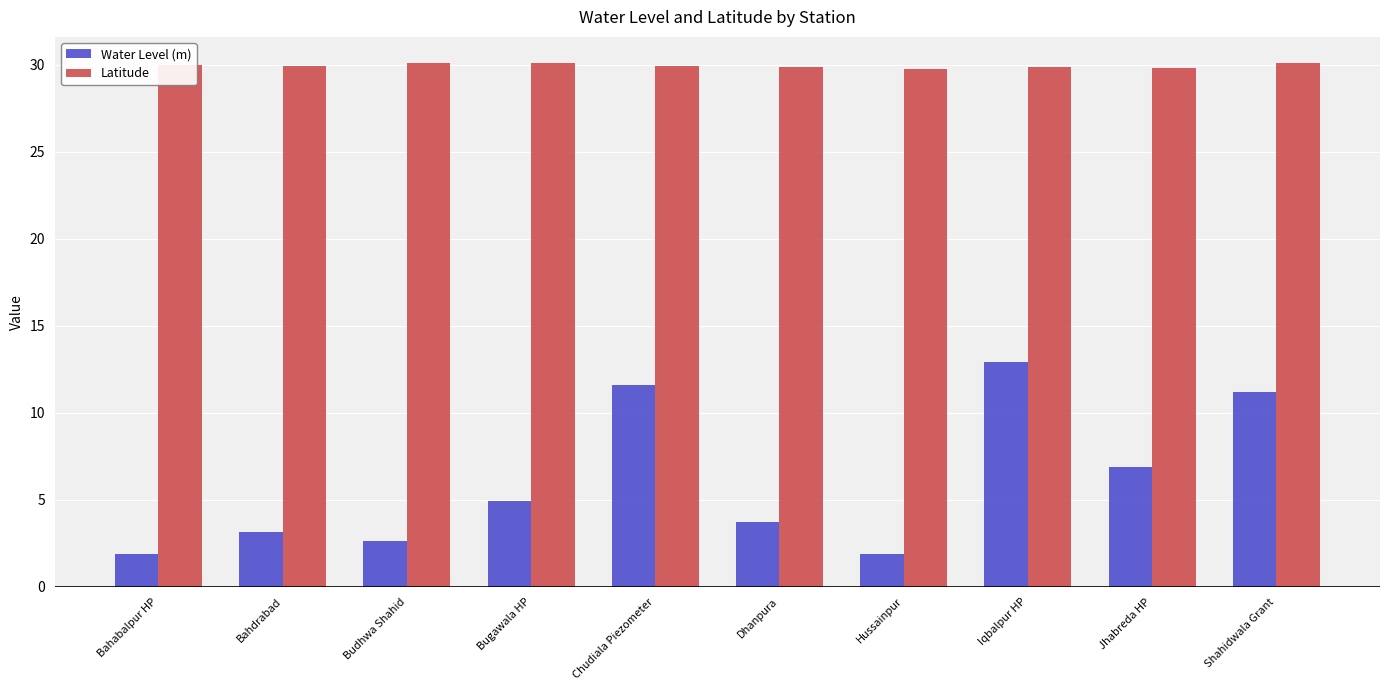

How many bars are there in total?

20